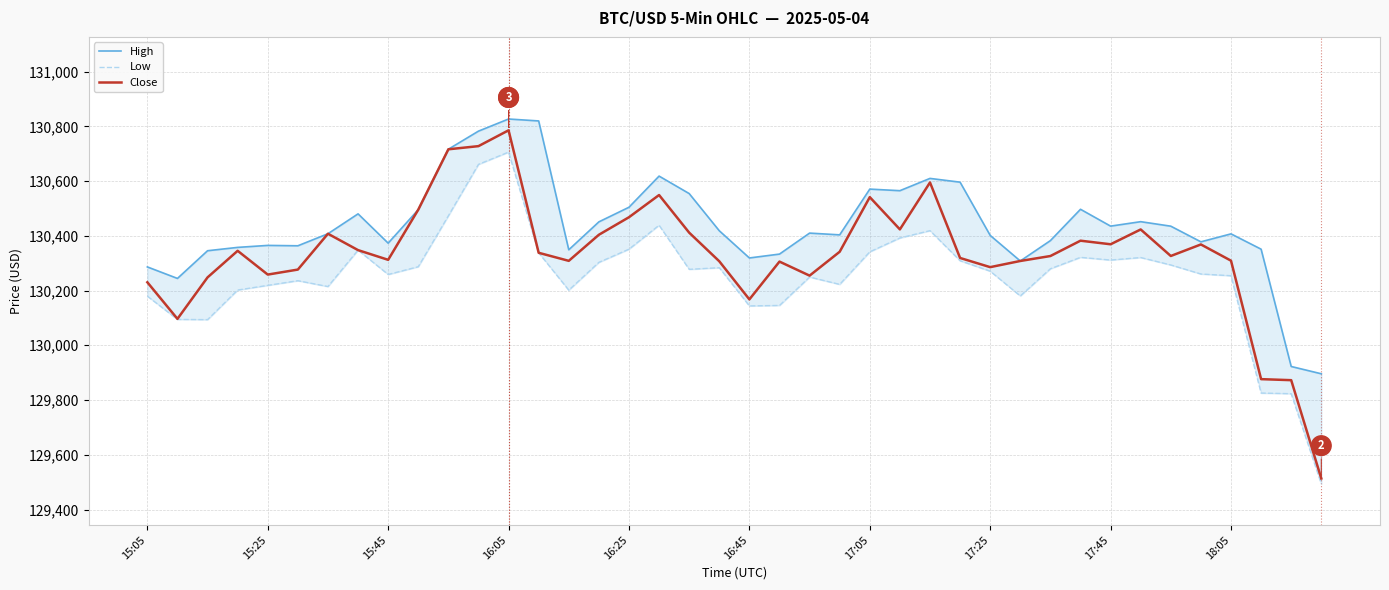

Rank the categories by Low value from lowest to highest.

39, 38, 37, 15:45, 15:25, 20, 21, 15:05, 29, 14, 16:05, 17:05, 16:25, 23, 16:45, 22, 36, 17:45, 35, 28, 18, 30, 19, 18:05, 34, 15, 27, 32, 33, 31, 13, 24, 17:25, 16, 25, 26, 17, 10, 11, 12